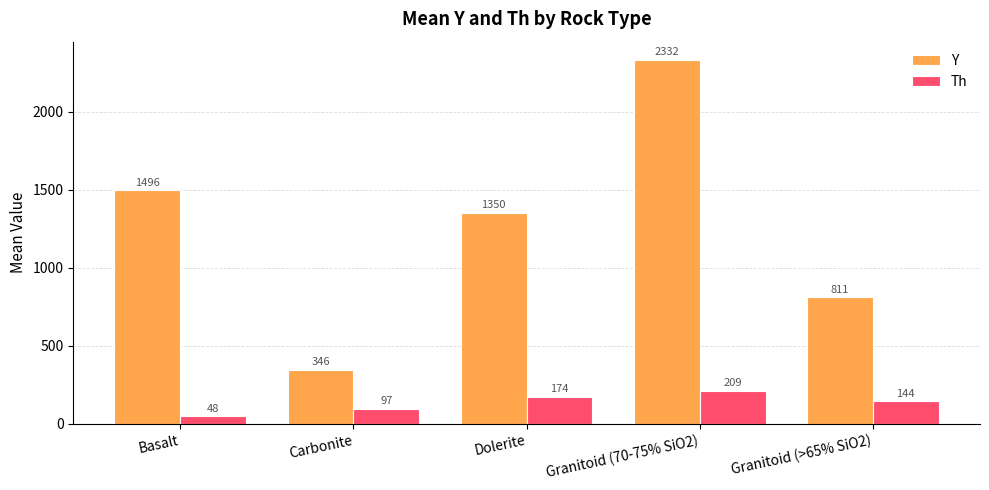

Which category has the lowest value across all series?

Basalt